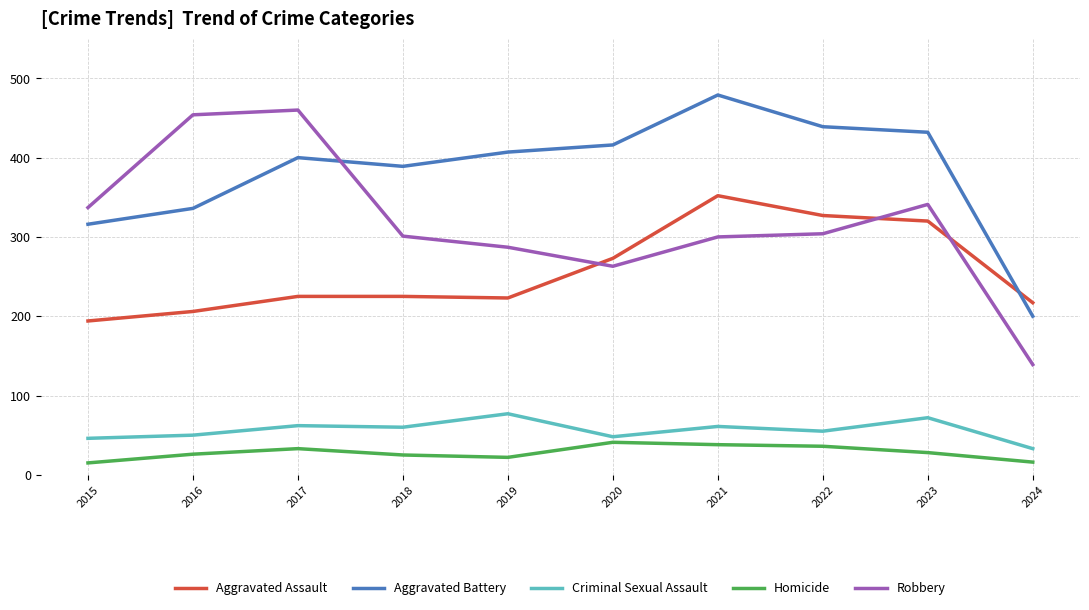

The Aggravated Assault series shows 206 at 2016. True or false?

True